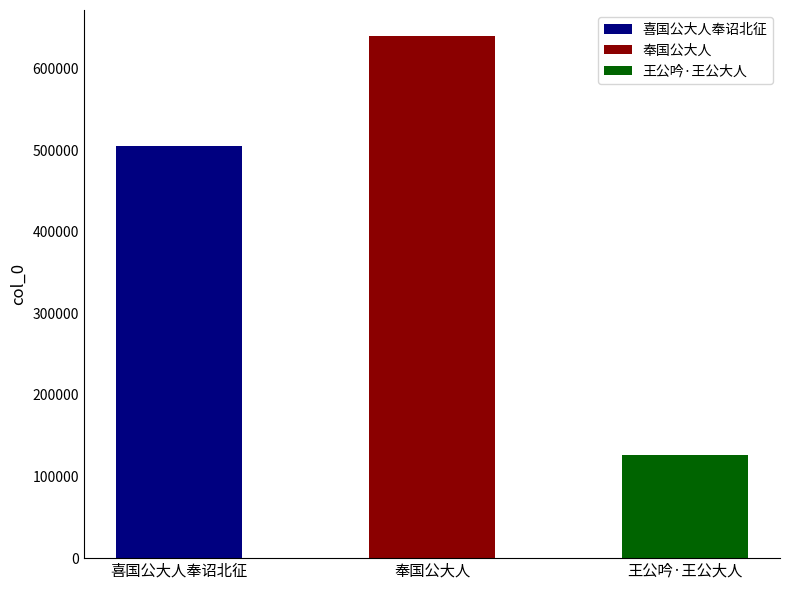

Which has a higher value, 喜国公大人奉诏北征 or 王公吟·王公大人?

喜国公大人奉诏北征